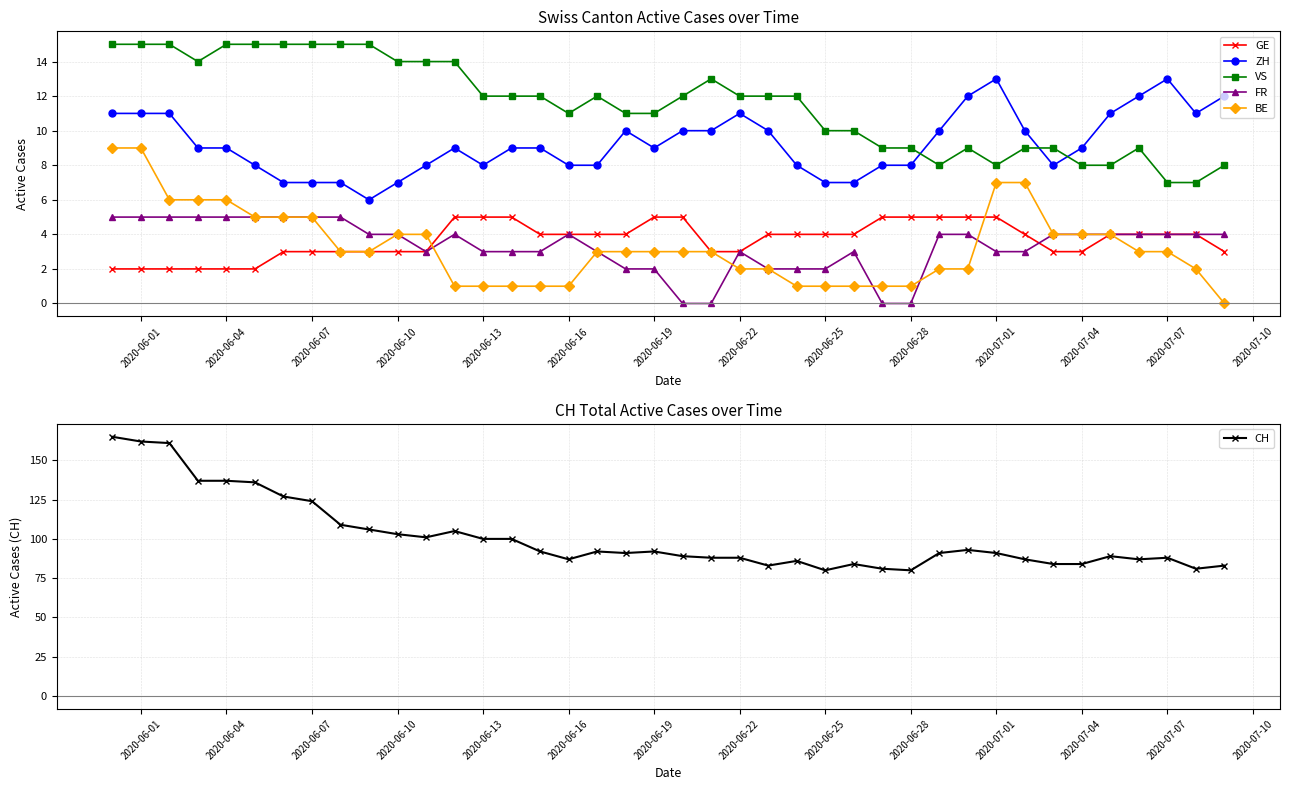

Reading right to left, extract all data points from this chart.

GE: 3	4	4	4	4	3	3	4	5	5	5	5	5	4	4	4	4	3	3	5	5	4	4	4	4	5	5	5	3	3	3	3	3	3	2	2	2	2	2	2
ZH: 12	11	13	12	11	9	8	10	13	12	10	8	8	7	7	8	10	11	10	10	9	10	8	8	9	9	8	9	8	7	6	7	7	7	8	9	9	11	11	11
VS: 8	7	7	9	8	8	9	9	8	9	8	9	9	10	10	12	12	12	13	12	11	11	12	11	12	12	12	14	14	14	15	15	15	15	15	15	14	15	15	15
FR: 4	4	4	4	4	4	4	3	3	4	4	0	0	3	2	2	2	3	0	0	2	2	3	4	3	3	3	4	3	4	4	5	5	5	5	5	5	5	5	5
BE: 0	2	3	3	4	4	4	7	7	2	2	1	1	1	1	1	2	2	3	3	3	3	3	1	1	1	1	1	4	4	3	3	5	5	5	6	6	6	9	9
CH: 83	81	88	87	89	84	84	87	91	93	91	80	81	84	80	86	83	88	88	89	92	91	92	87	92	100	100	105	101	103	106	109	124	127	136	137	137	161	162	165